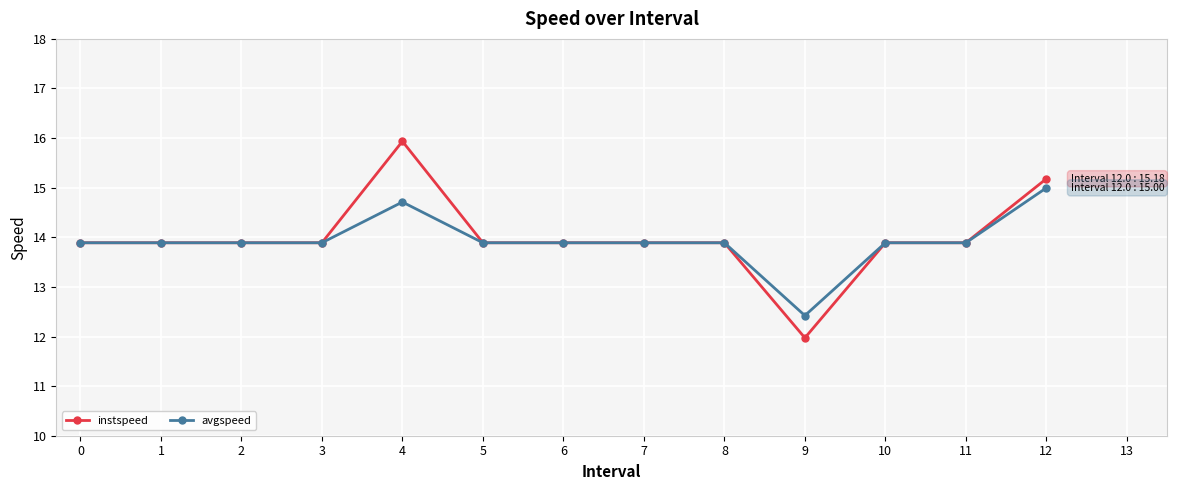

Between 3 and 4, which series saw the biggest shift?

instspeed